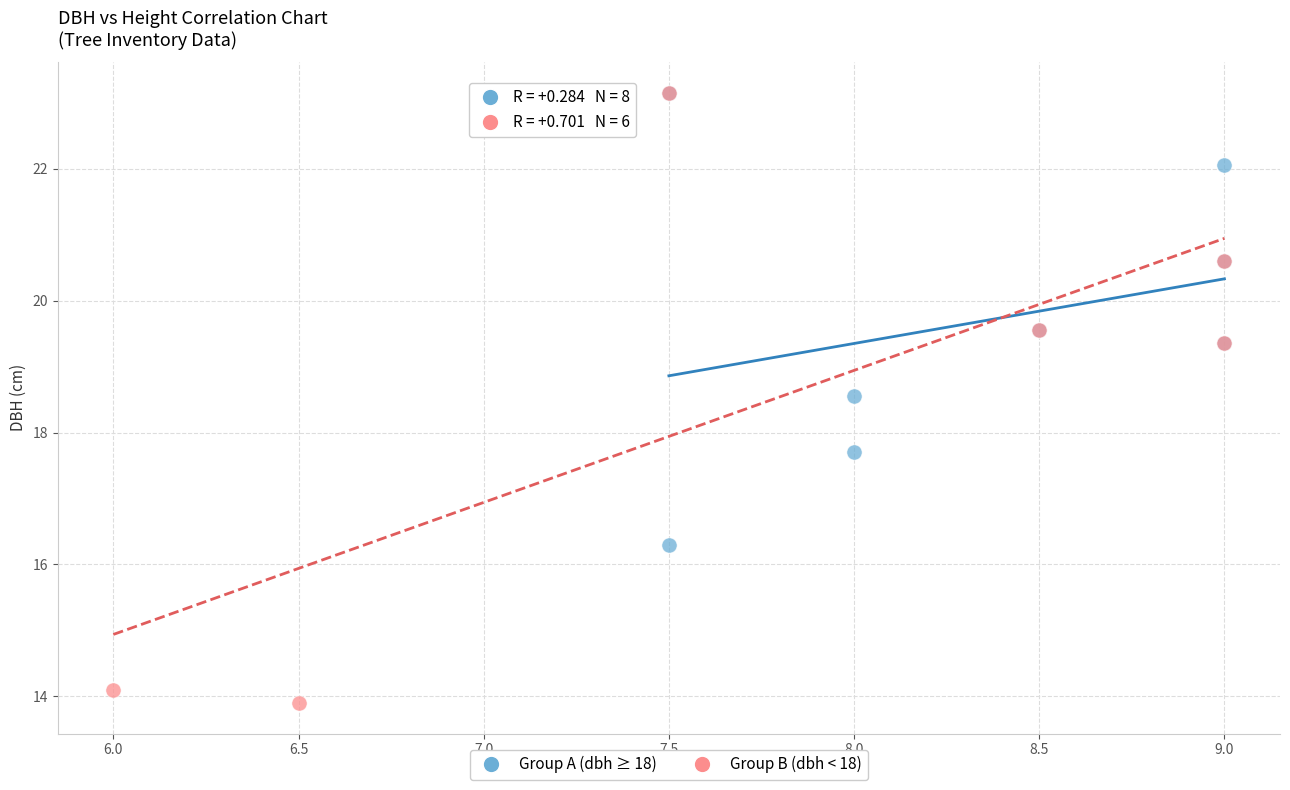

Which series has the largest Y range (max minus min)?

Group B (dbh < 18)